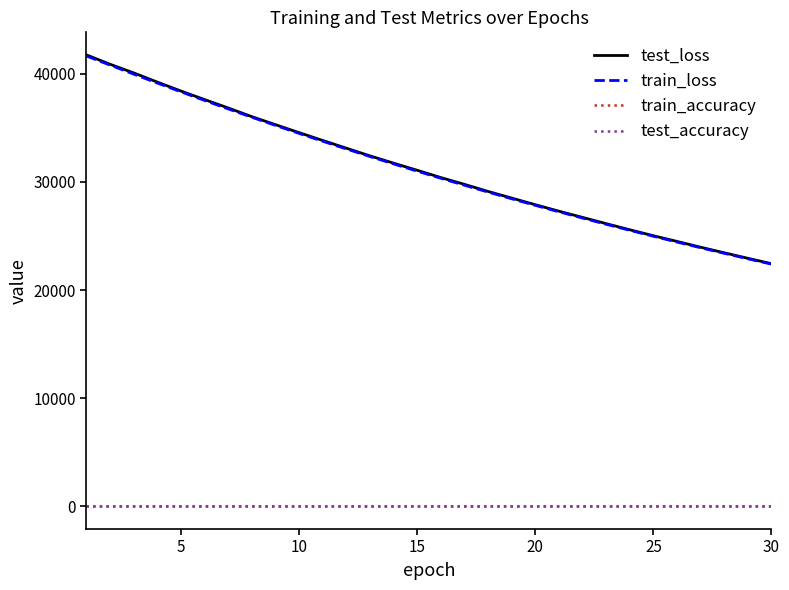

True or false: train_loss has more than 1 points higher than both neighbors.

False